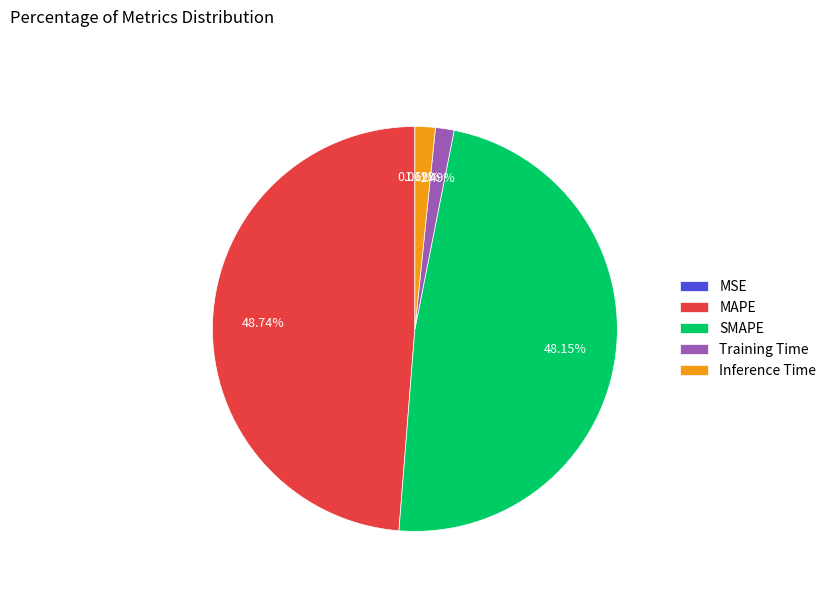

What is the largest slice in the pie chart?

MAPE